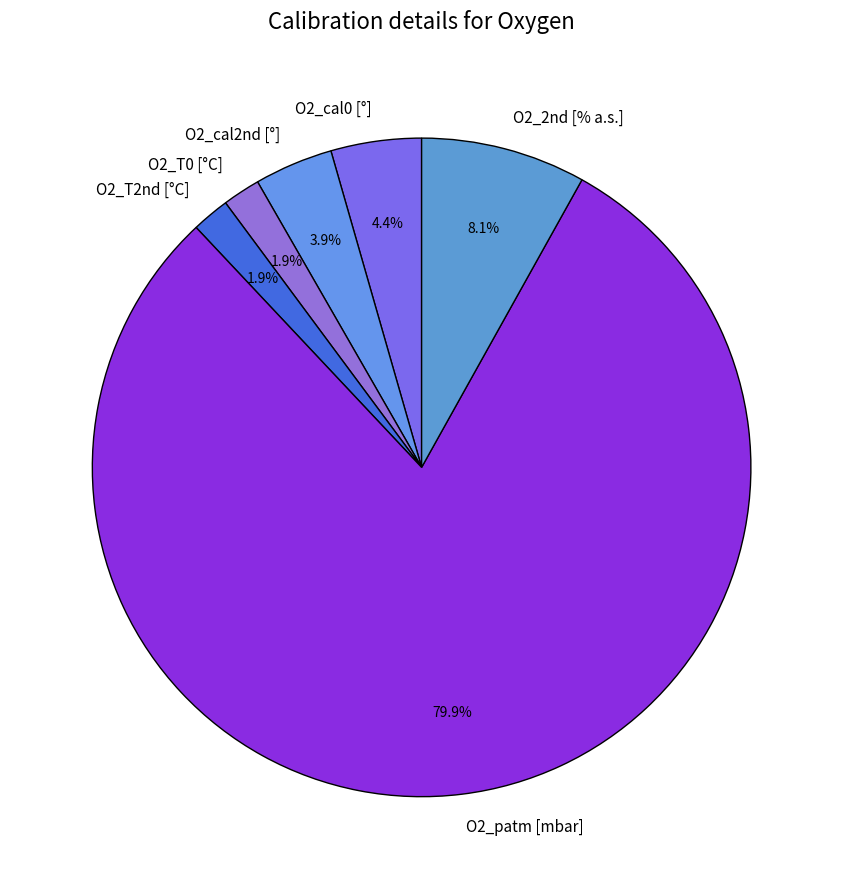

Which slice is the largest?

O2_patm